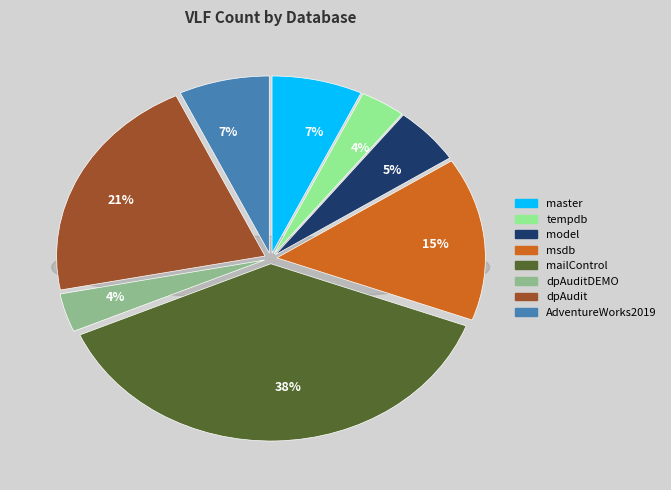

Do tempdb and dpAudit together represent more than half of the pie?

No